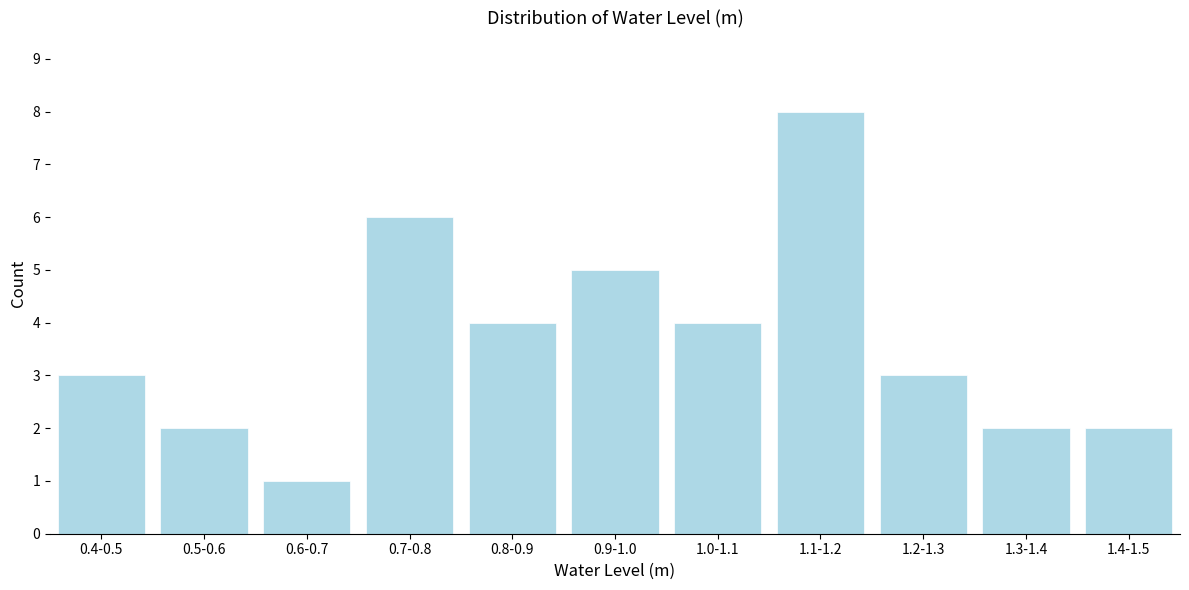

Reading left to right, list all the values displayed in this chart.

0.4-0.5=3	0.5-0.6=2	0.6-0.7=1	0.7-0.8=6	0.8-0.9=4	0.9-1.0=5	1.0-1.1=4	1.1-1.2=8	1.2-1.3=3	1.3-1.4=2	1.4-1.5=2